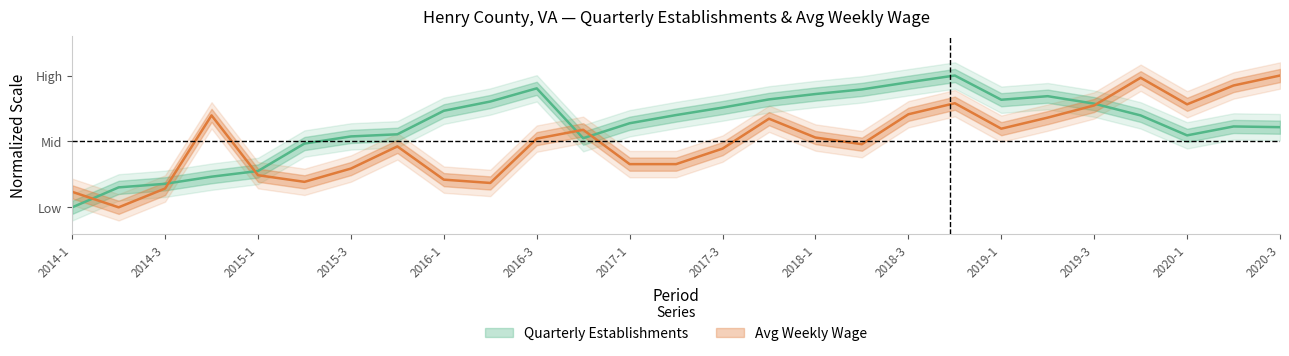

Is the value of qtrly_estabs at 2017-4 greater than the value of avg_wkly_wage at 2015-3?

Yes